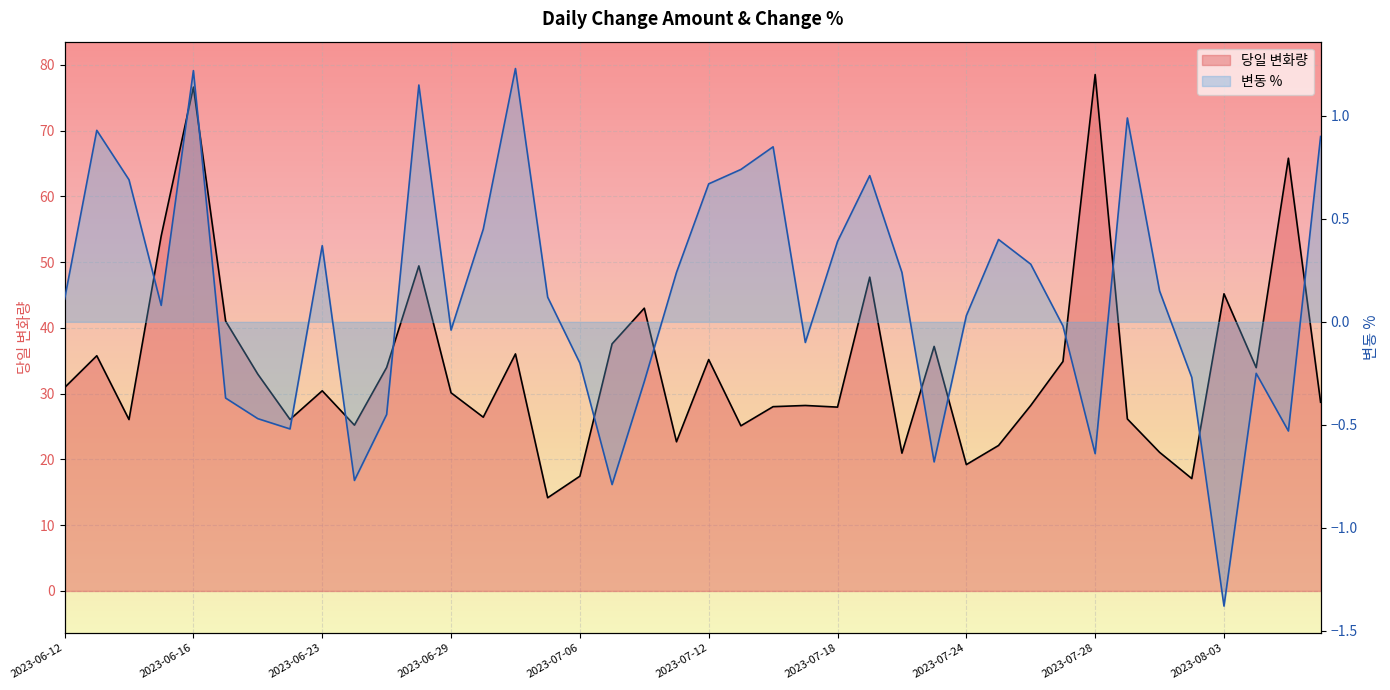

True or false: 당일 변화량 and 변동 % cross at least once.

False